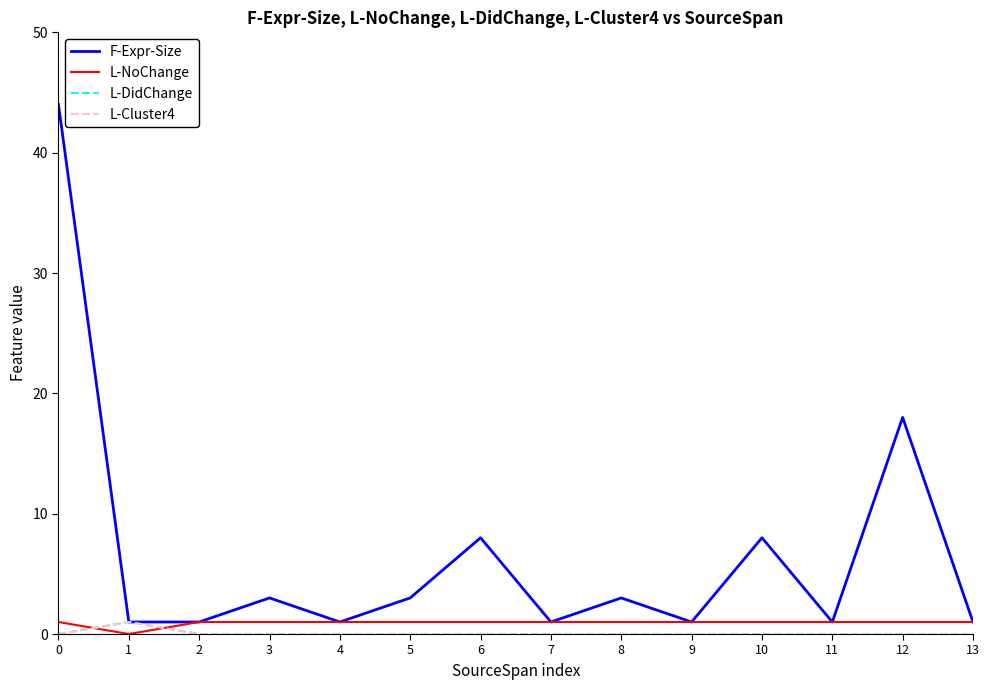

Which series has the largest total across all categories?

F-Expr-Size